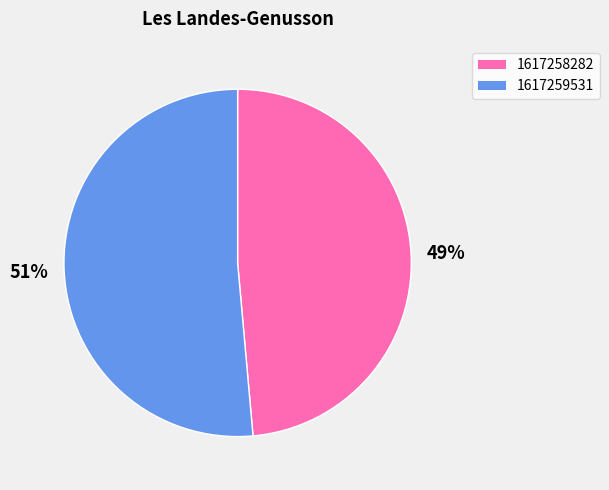

To the nearest percent, what portion does 1617259531 represent?

51%